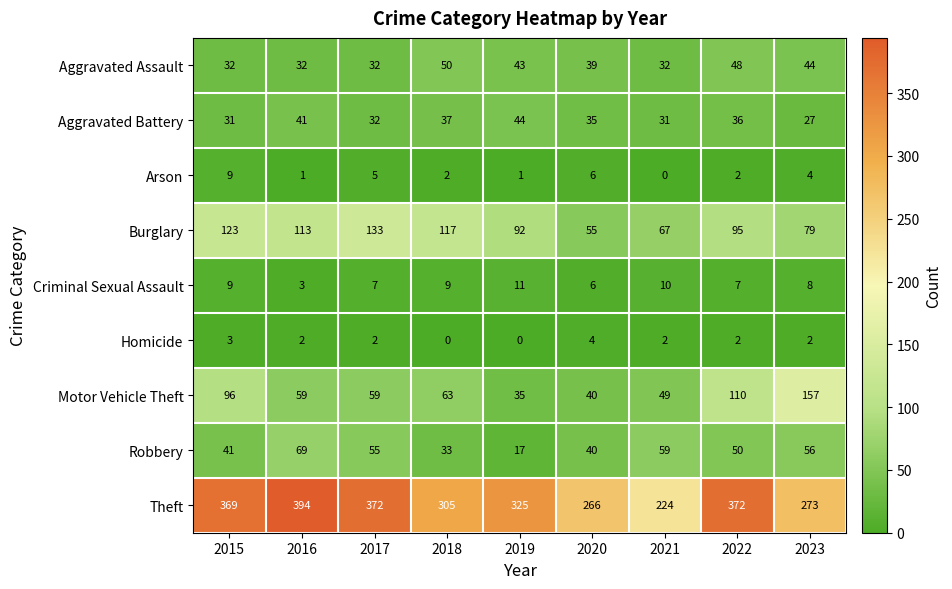

At which label is Robbery closest to 43?

2015